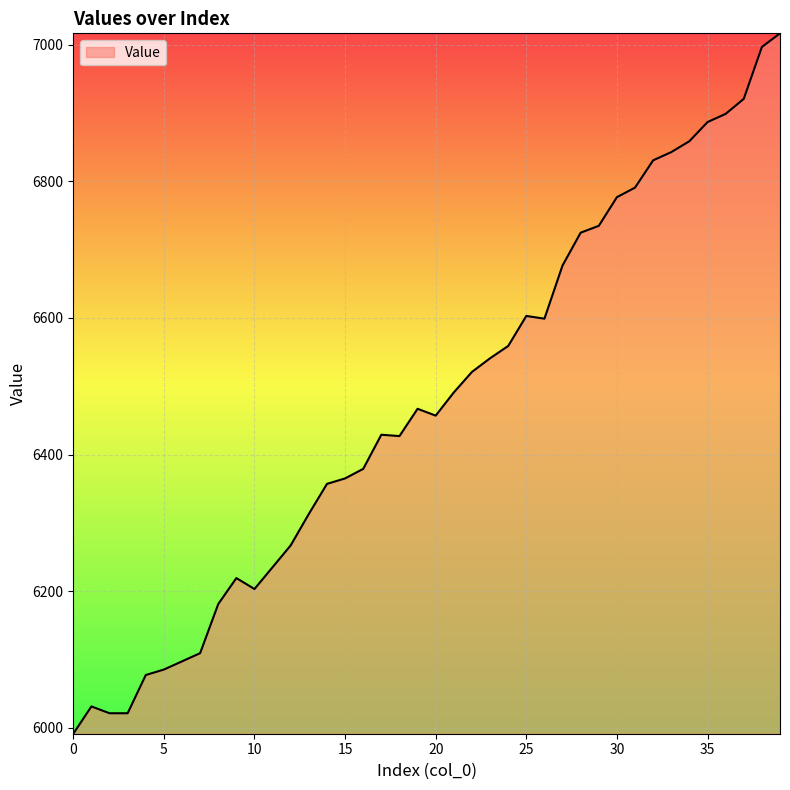

Does the chart display data point markers on the line(s)?

No